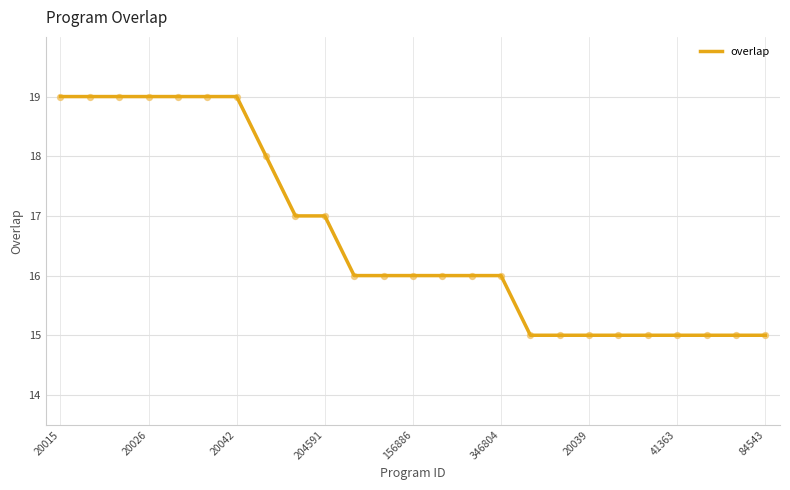

What is the maximum value shown in the chart?

19